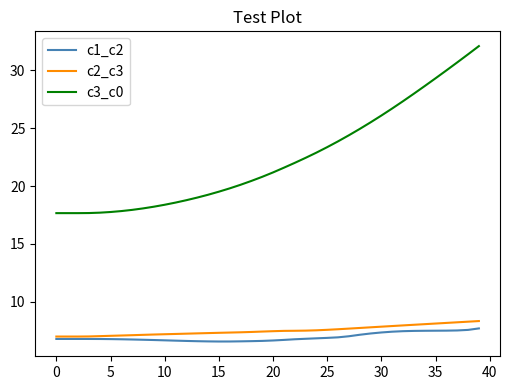

Which series has the largest total across all categories?

c3_c0